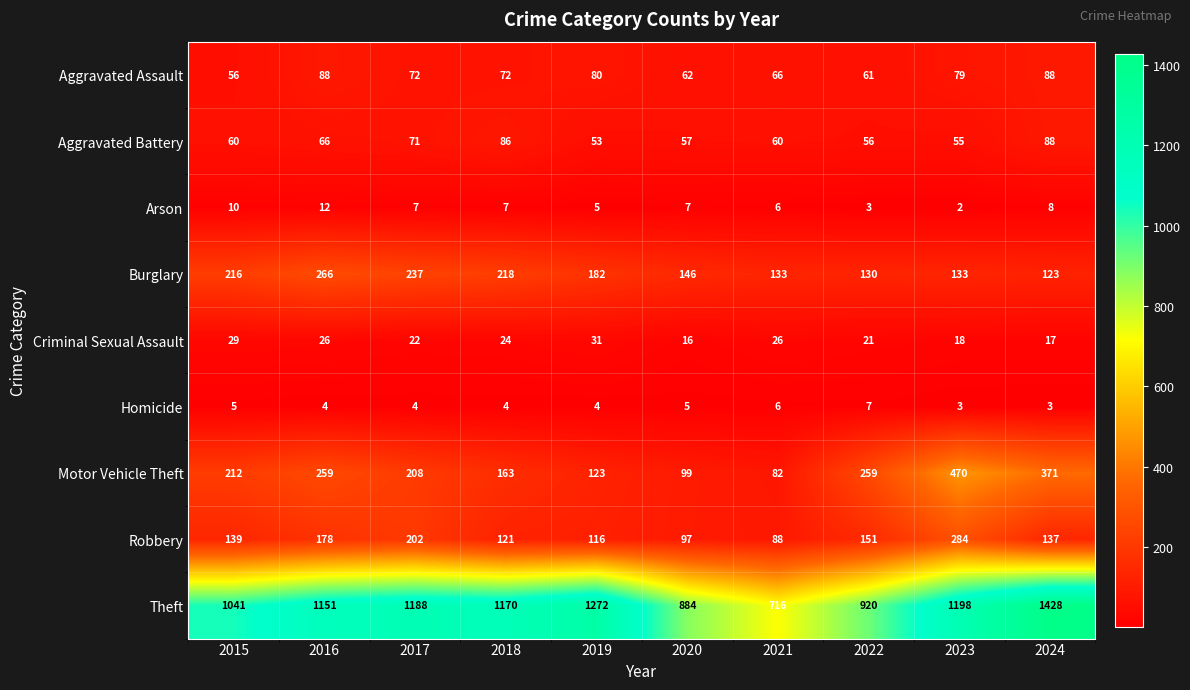

The value of Criminal Sexual Assault at 2024 is 17. True or false?

True